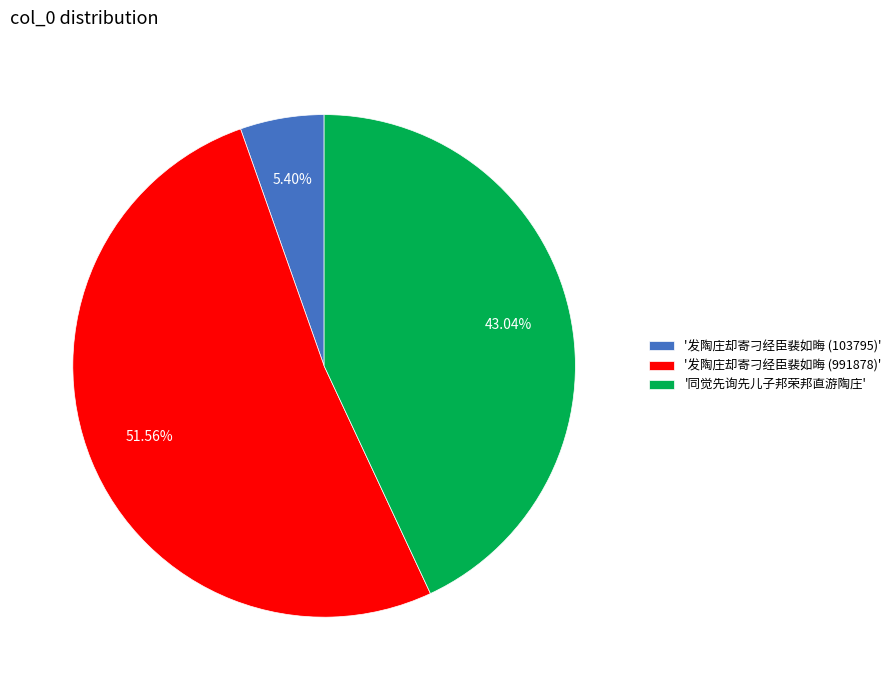

Approximately how many times larger is the value at '发陶庄却寄刁经臣裴如晦 (991878)' compared to '同觉先询先儿子邦荣邦直游陶庄'?

1.2